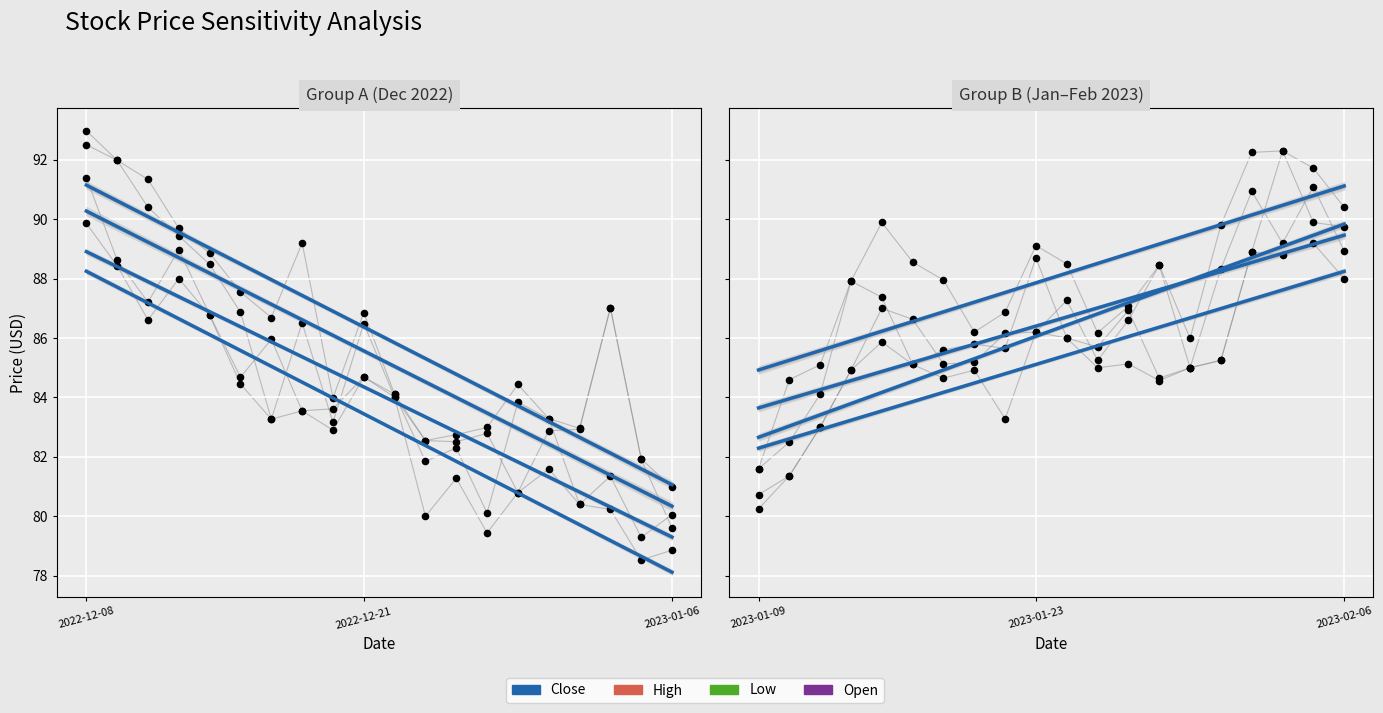

What is the total value across all series at 13?

350.7